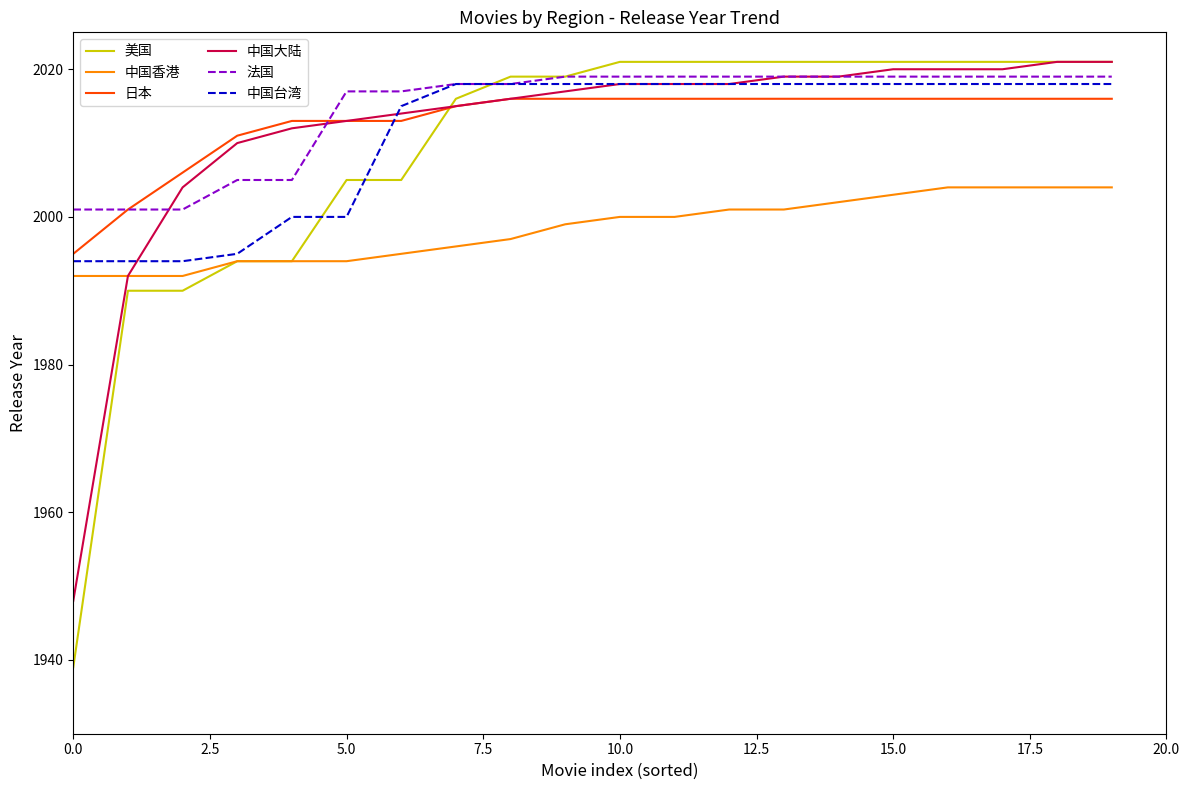

What is the smallest value displayed?

1939